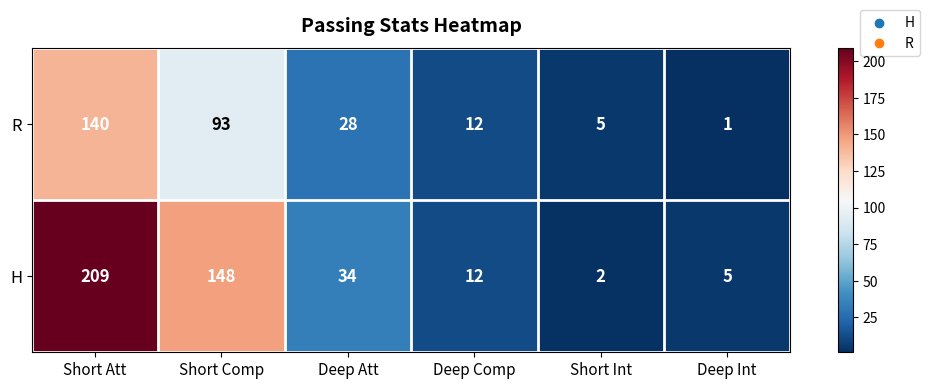

At which category is the sum across all series the highest?

Short Att